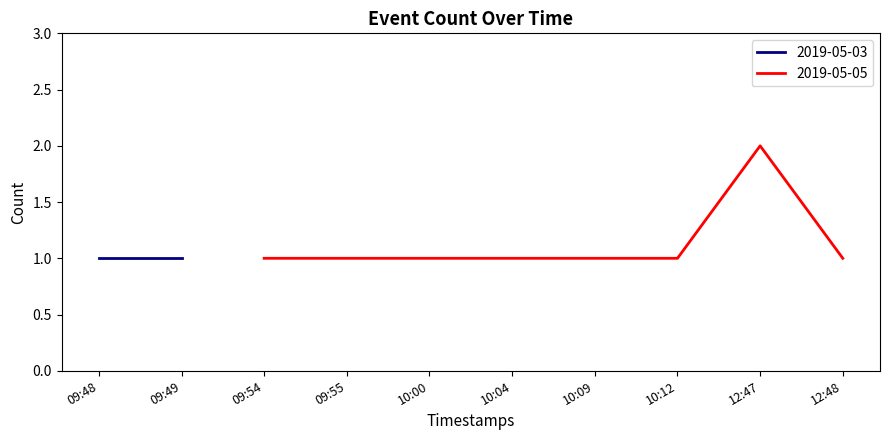

True or false: the data has more than 2 interior local peaks.

False